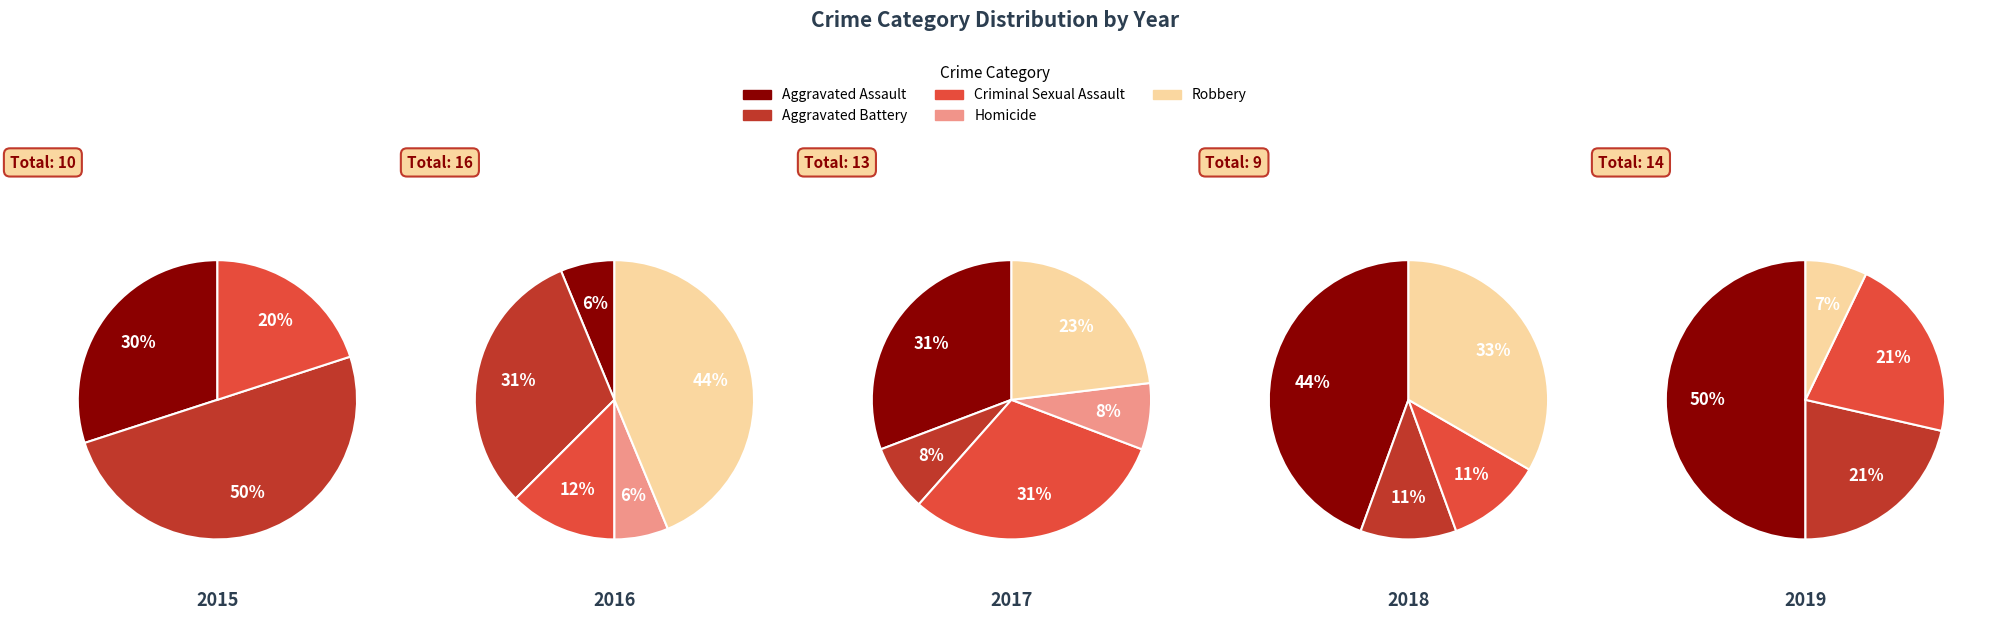

Rank the categories by value from highest to lowest.

Aggravated Battery, Aggravated Assault, Criminal Sexual Assault, Homicide, Robbery